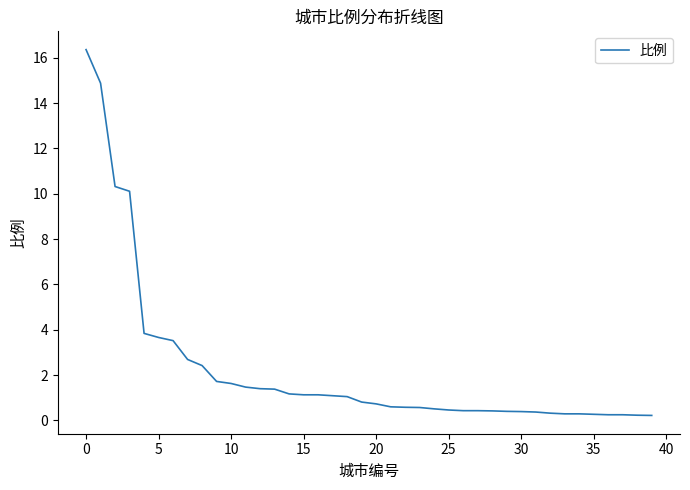

What is the difference between the maximum and minimum values?

16.1